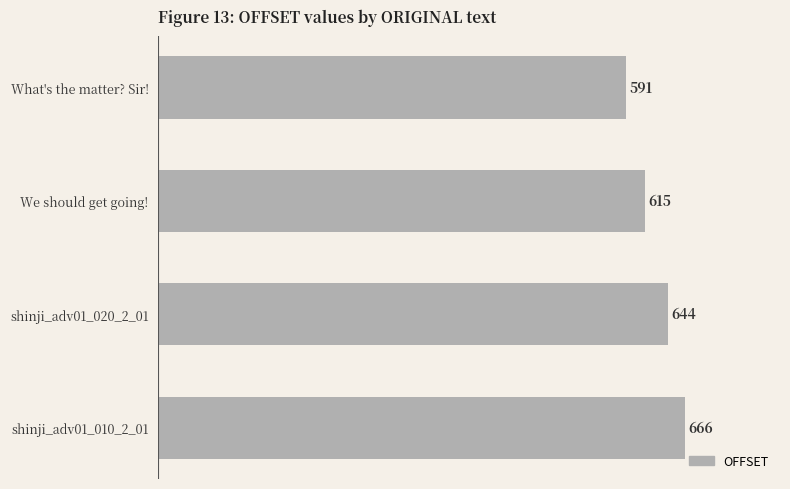

What is the average value?

629